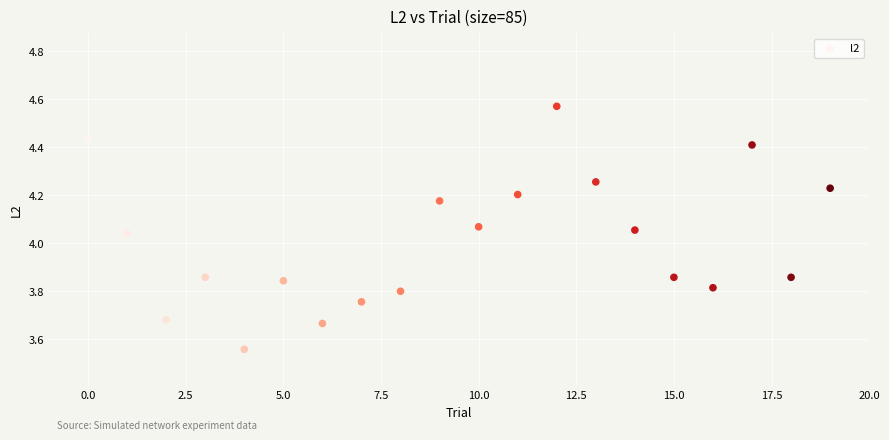

What is the range of Y values (max minus min)?

1.0